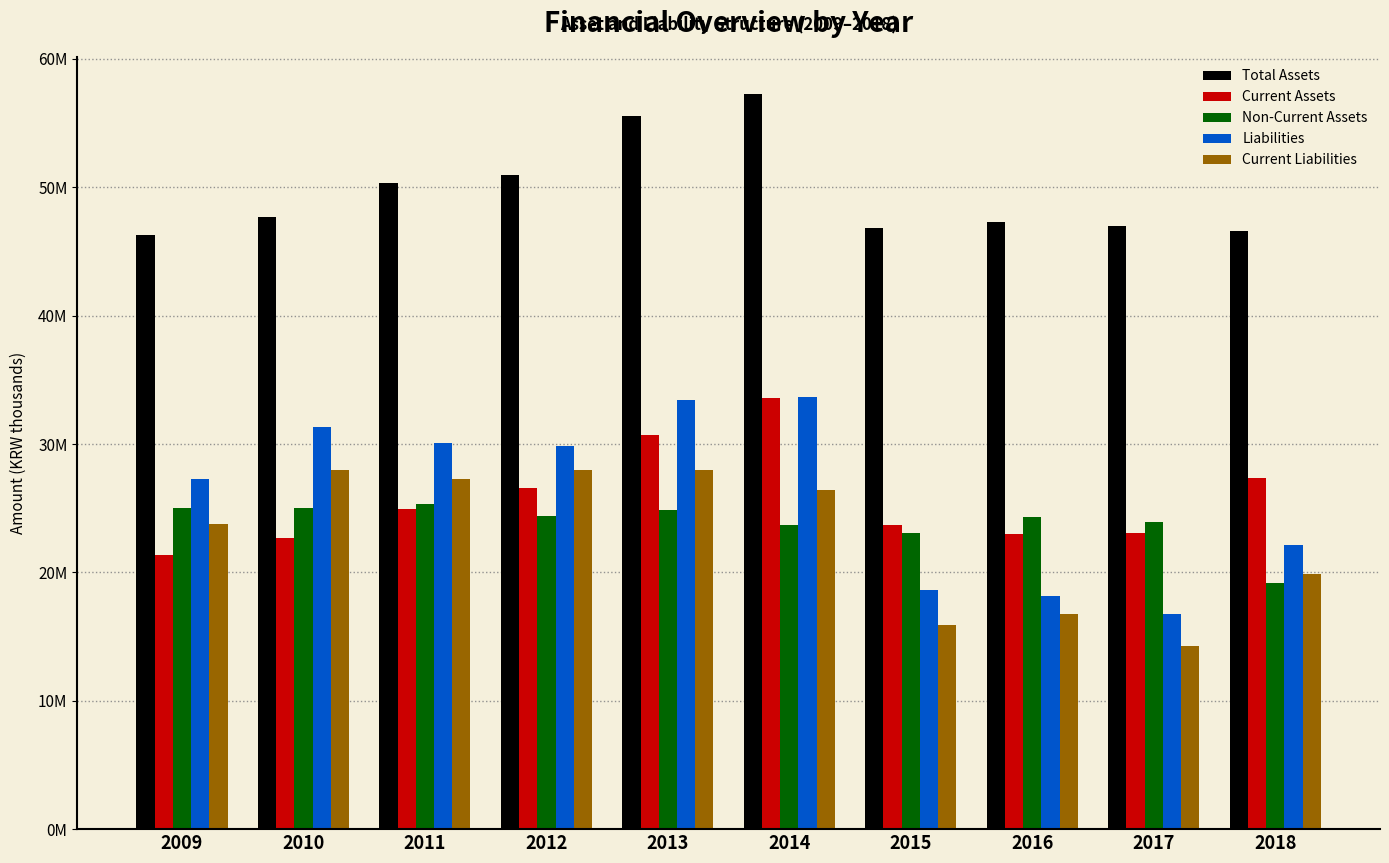

What is the total value across all series at 2018?

135.1